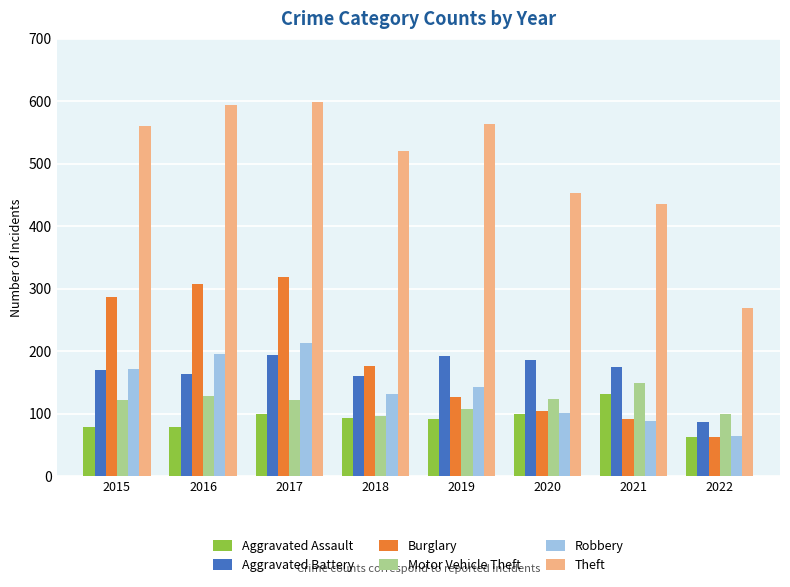

What is the sum of all Robbery values?

1109